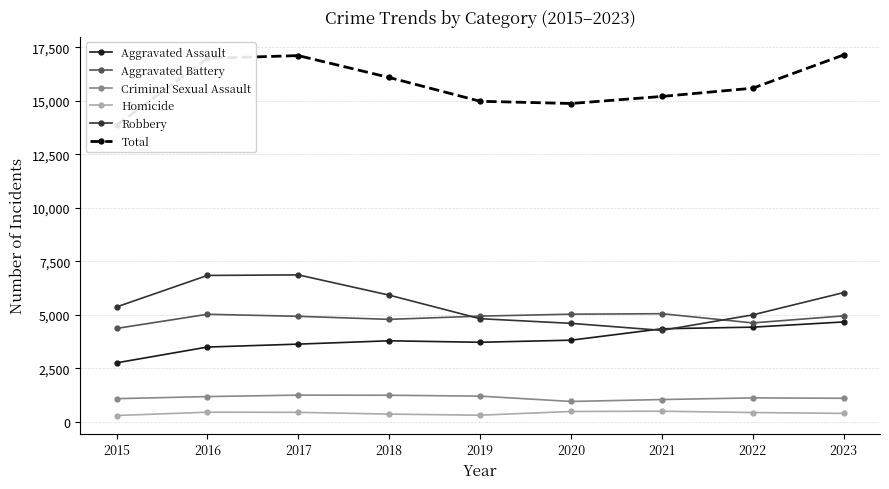

How many interior local valleys does the Total series have?

1